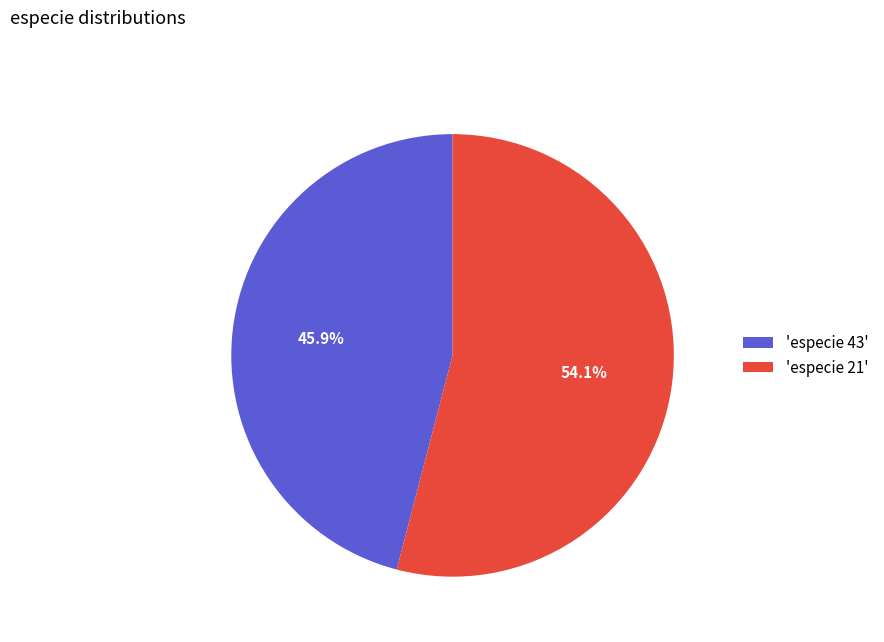

Is there any slice that represents more than half of the pie?

Yes